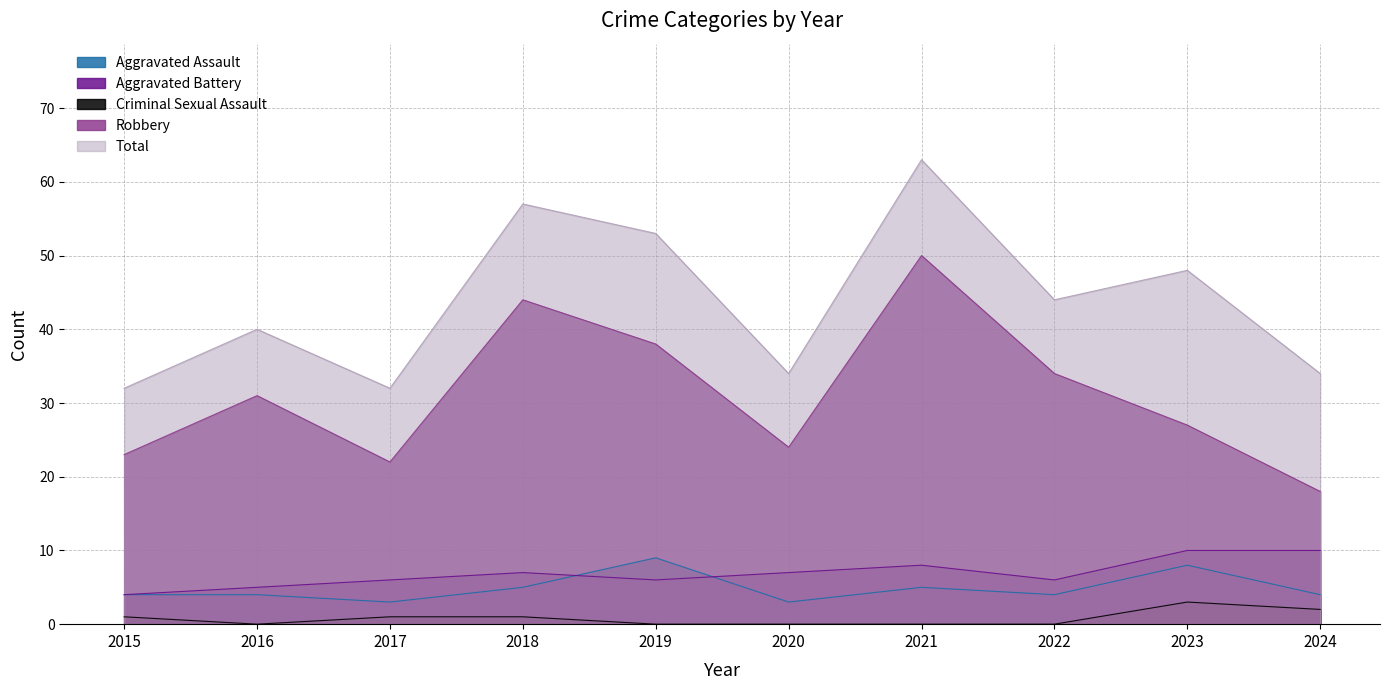

Between 2021 and 2023, which series saw the biggest shift?

Robbery